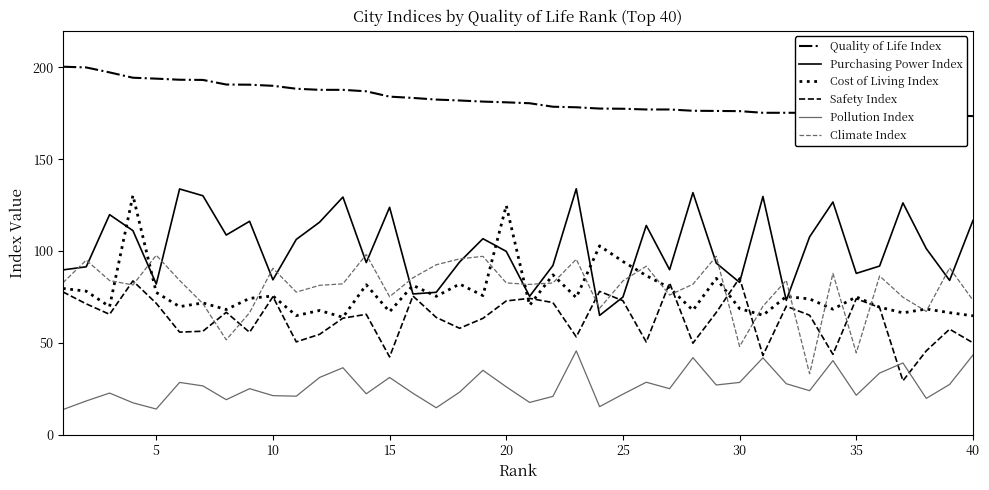

What is the minimum value shown in the chart?

13.6